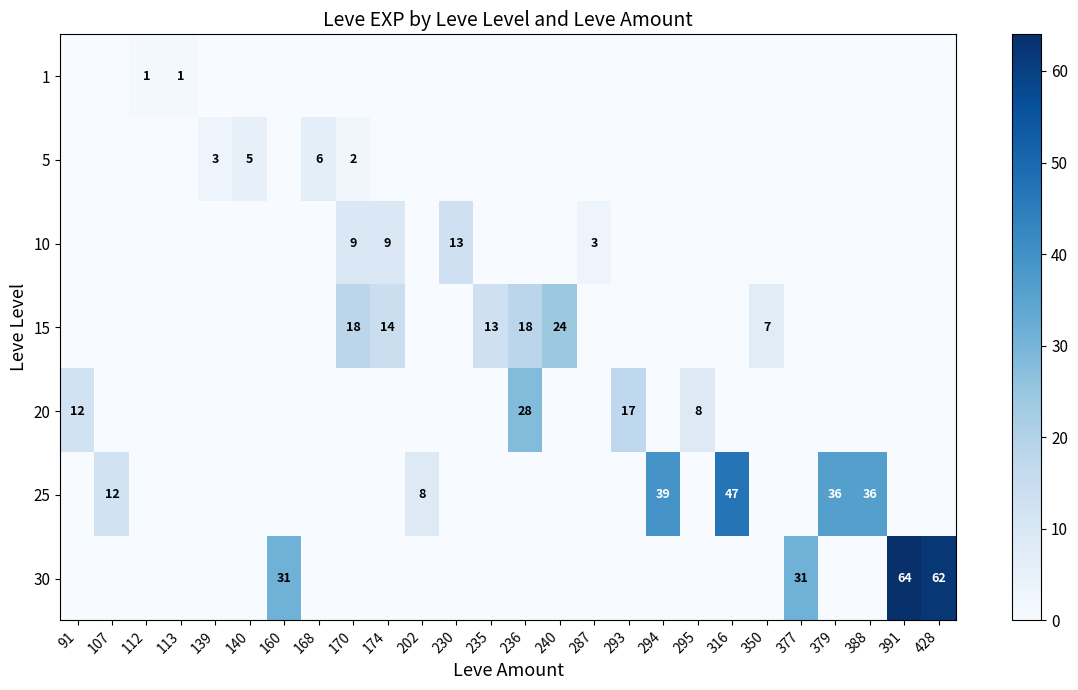

What is the average value of the 25 series?

7